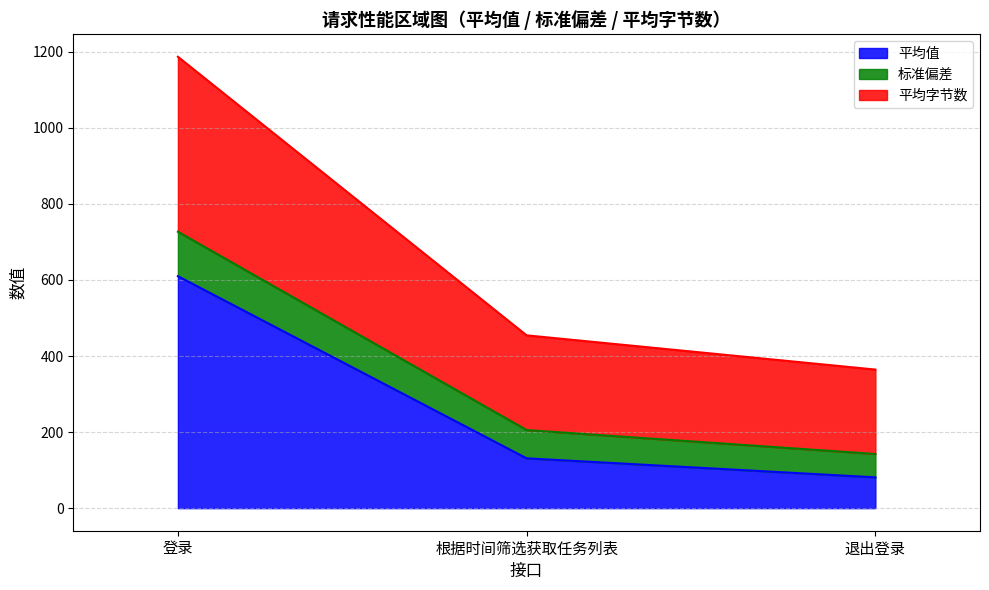

What is the difference between the 平均值 values at 登录 and 根据时间筛选获取任务列表?

479.0